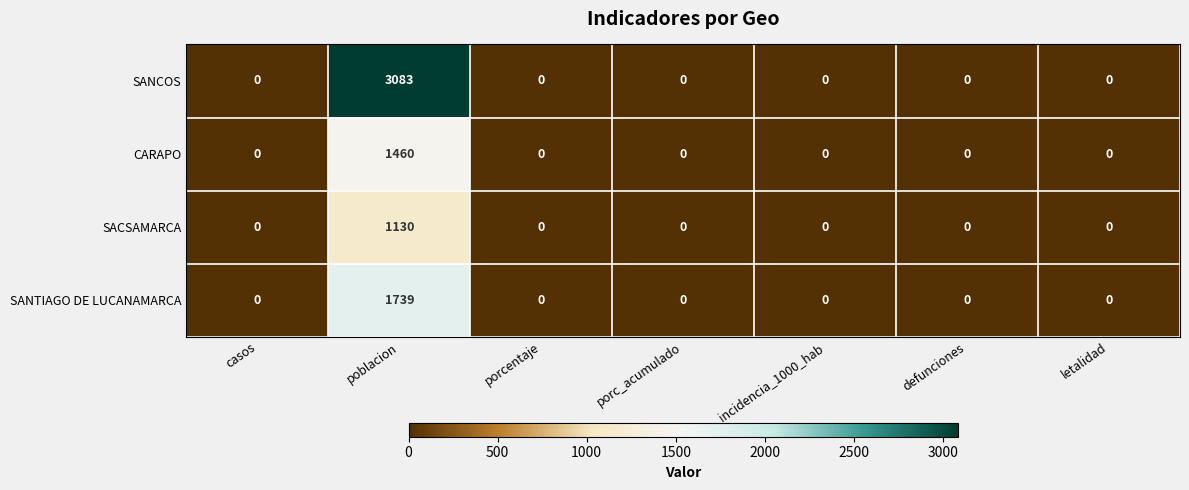

At how many categories does at least one series exceed 1769?

1